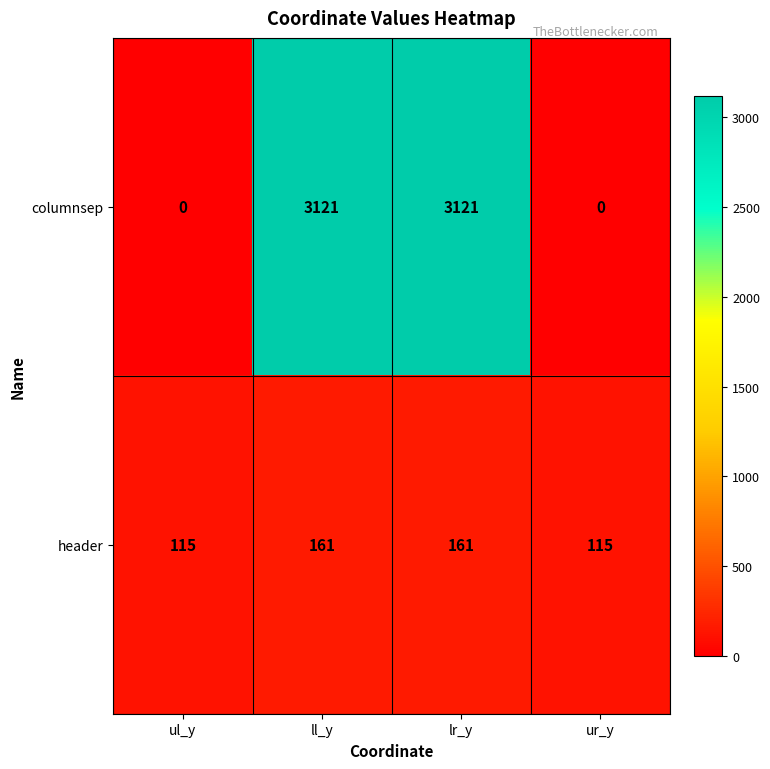

Reading right to left, list all the values displayed in this chart.

columnsep: ur_y=0	lr_y=3121	ll_y=3121	ul_y=0
header: ur_y=115	lr_y=161	ll_y=161	ul_y=115